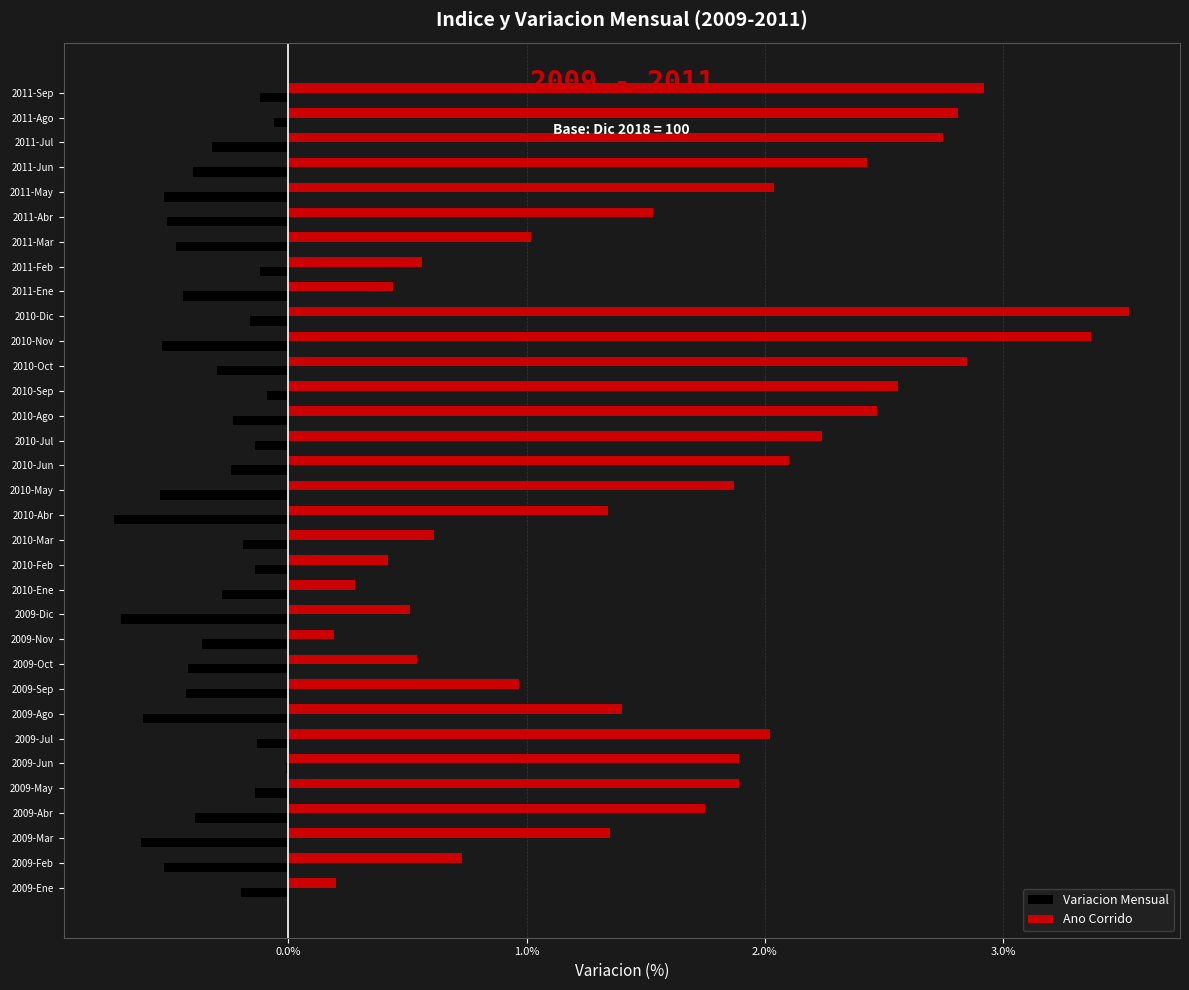

The value of Ano Corrido at 2009-Mar is 1.4. True or false?

True